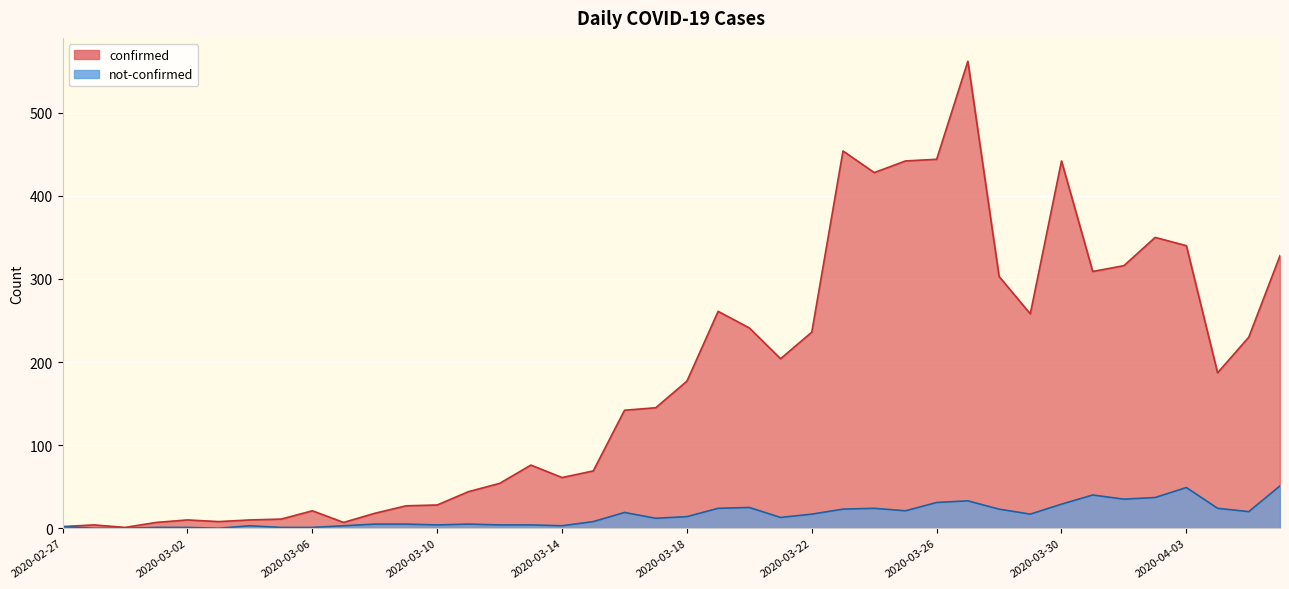

Reading left to right, extract all data points from this chart.

confirmed: 2020-02-27=2	2020-02-28=4	2020-02-29=1	2020-03-01=7	2020-03-02=10	2020-03-03=8	2020-03-04=10	2020-03-05=11	2020-03-06=21	2020-03-07=7	2020-03-08=18	2020-03-09=27	2020-03-10=28	2020-03-11=44	2020-03-12=54	2020-03-13=76	2020-03-14=61	2020-03-15=69	2020-03-16=142	2020-03-17=145	2020-03-18=177	2020-03-19=261	2020-03-20=241	2020-03-21=204	2020-03-22=236	2020-03-23=454	2020-03-24=428	2020-03-25=442	2020-03-26=444	2020-03-27=562	2020-03-28=303	2020-03-29=258	2020-03-30=442	2020-03-31=309	2020-04-01=316	2020-04-02=350	2020-04-03=340	2020-04-04=187	2020-04-05=230	2020-04-06=328
not-confirmed: 2020-02-27=2	2020-02-28=0	2020-02-29=0	2020-03-01=1	2020-03-02=1	2020-03-03=0	2020-03-04=3	2020-03-05=1	2020-03-06=1	2020-03-07=3	2020-03-08=5	2020-03-09=5	2020-03-10=4	2020-03-11=5	2020-03-12=4	2020-03-13=4	2020-03-14=3	2020-03-15=8	2020-03-16=19	2020-03-17=12	2020-03-18=14	2020-03-19=24	2020-03-20=25	2020-03-21=13	2020-03-22=17	2020-03-23=23	2020-03-24=24	2020-03-25=21	2020-03-26=31	2020-03-27=33	2020-03-28=23	2020-03-29=17	2020-03-30=29	2020-03-31=40	2020-04-01=35	2020-04-02=37	2020-04-03=49	2020-04-04=24	2020-04-05=20	2020-04-06=51